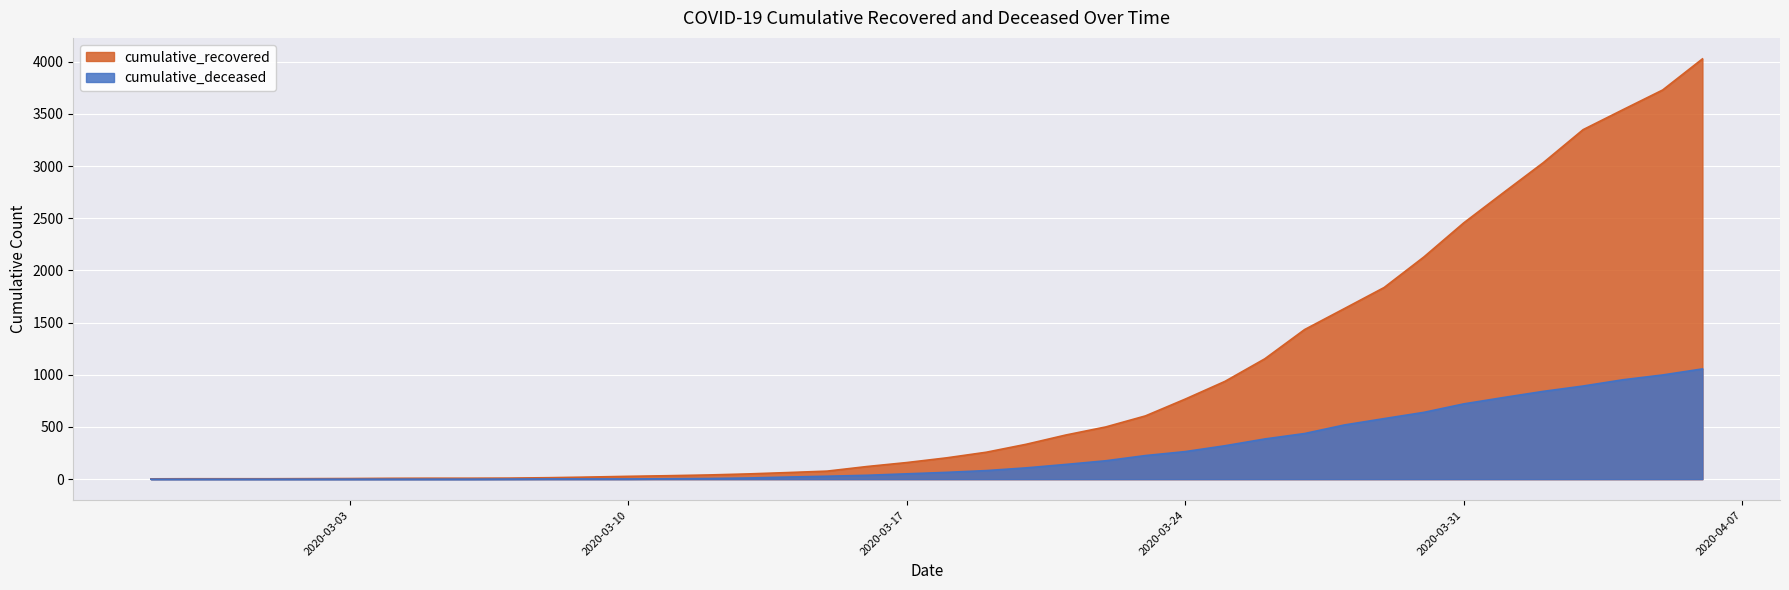

Does the chart display data point markers on the line(s)?

No